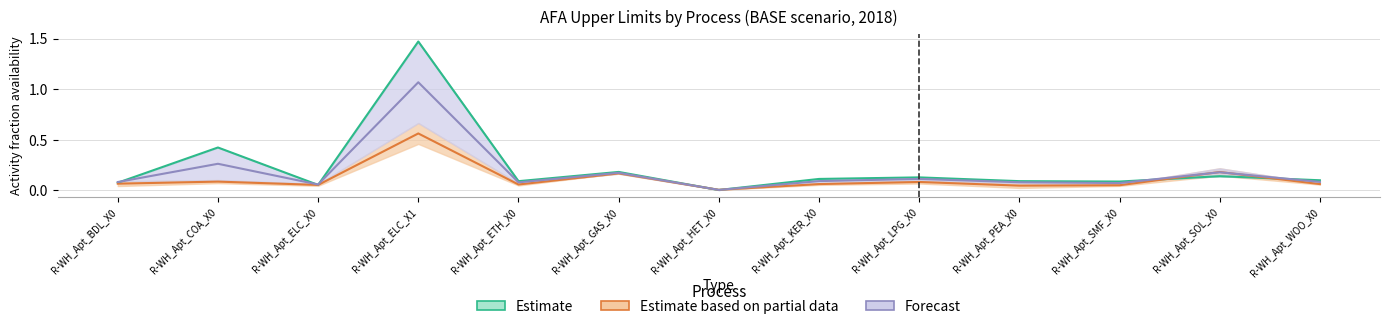

What is the label of the 9th point from the left?

R-WH_Apt_LPG_X0